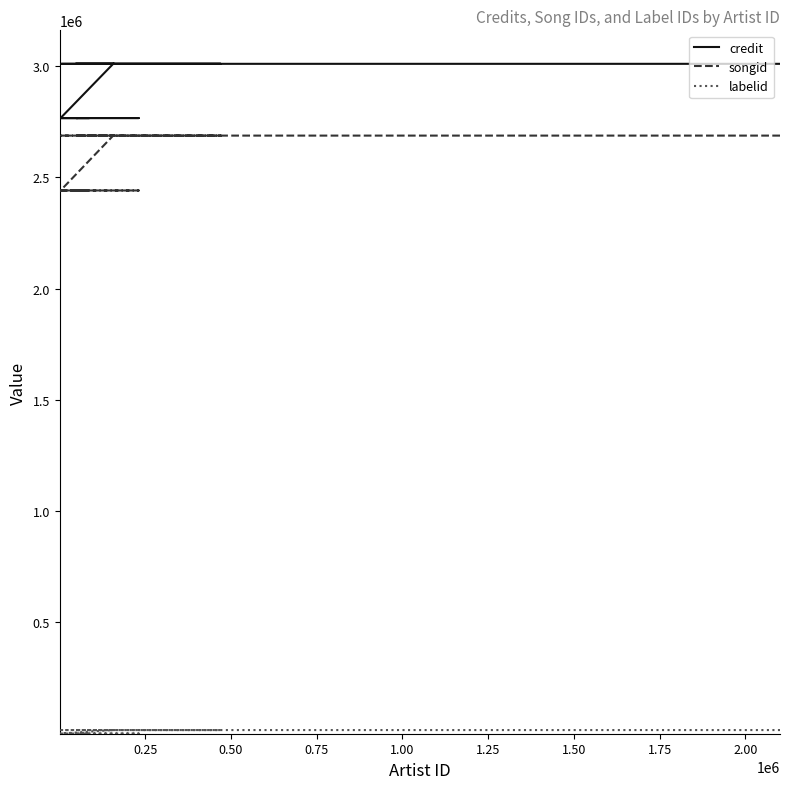

Does the chart display data point markers on the line(s)?

No